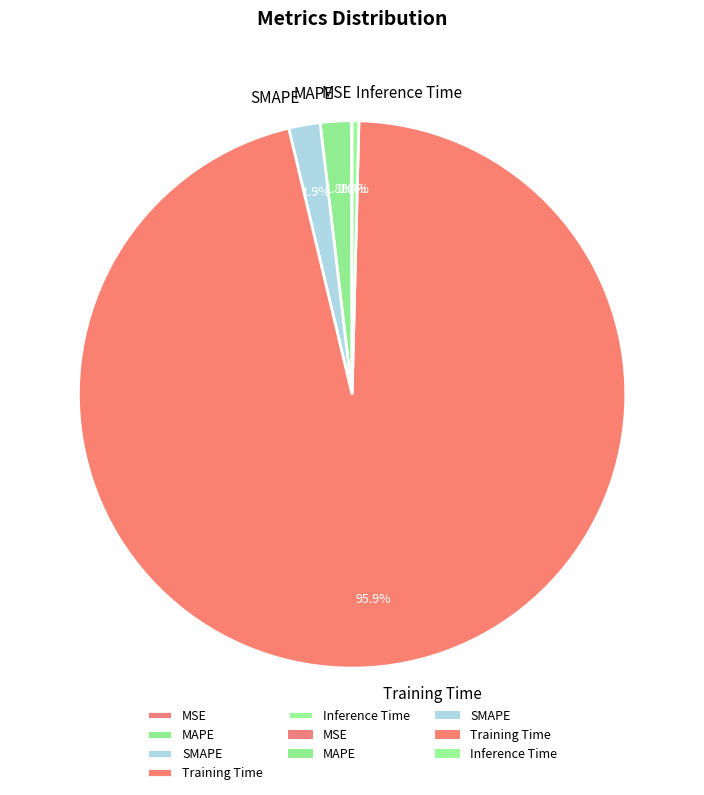

To the nearest percent, what portion does MAPE represent?

2%